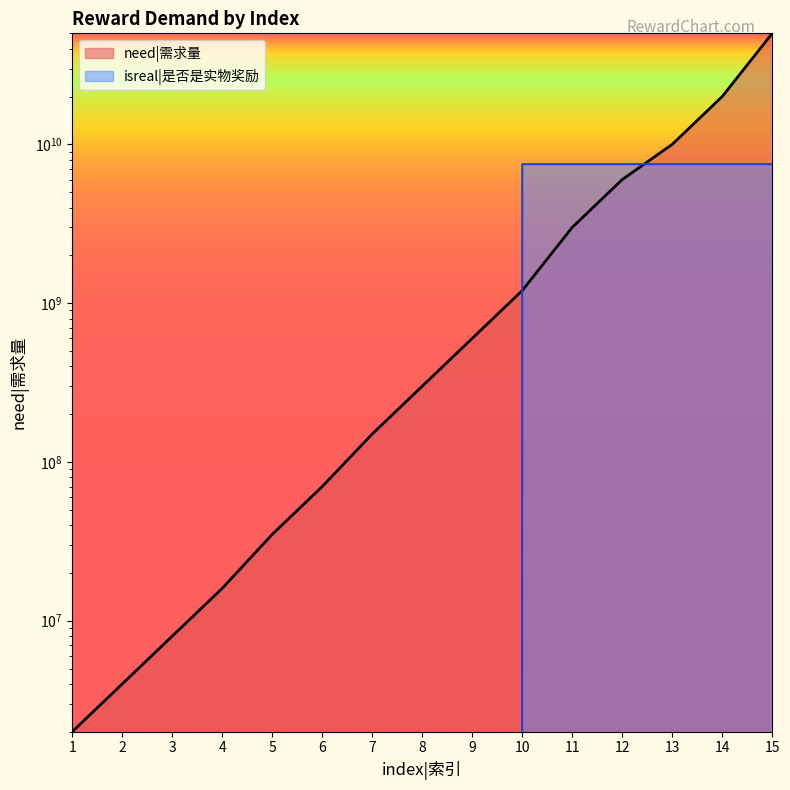

What is the difference between the highest and lowest values at 12?

1500000000